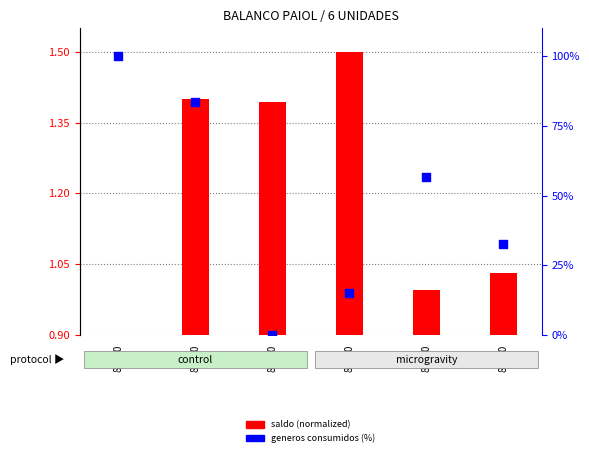

Which series has the widest spread of Y values?

generos consumidos (%)